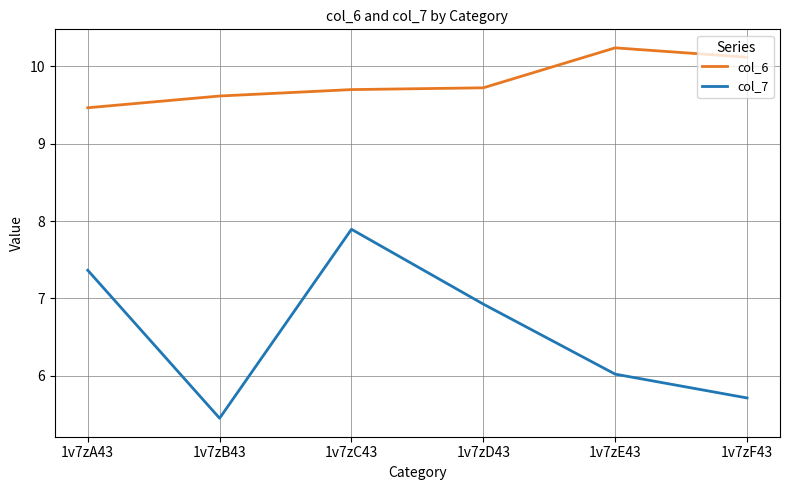

Which series has the largest total across all categories?

col_6